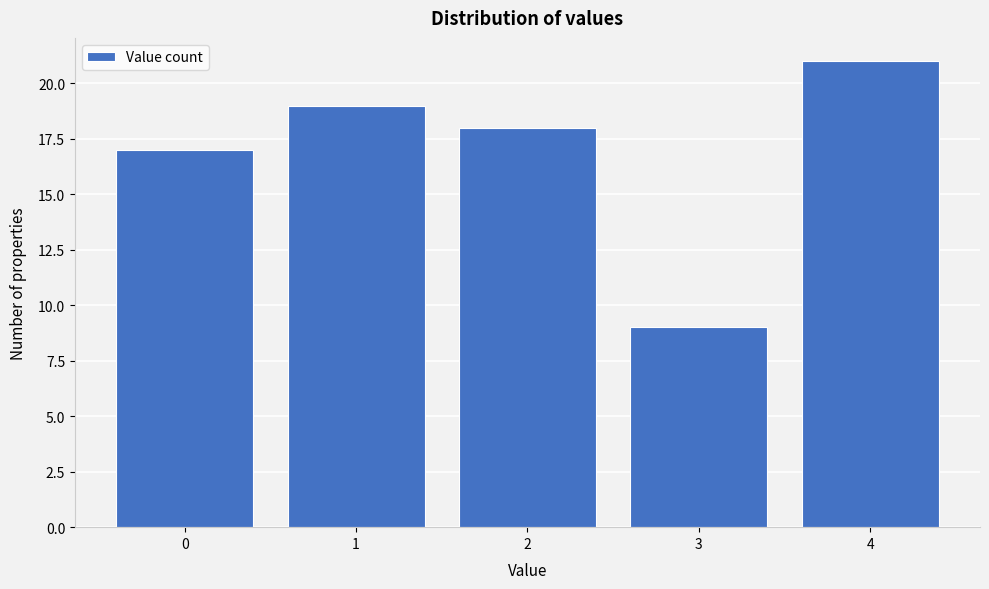

Reading left to right, extract all data points from this chart.

17	19	18	9	21